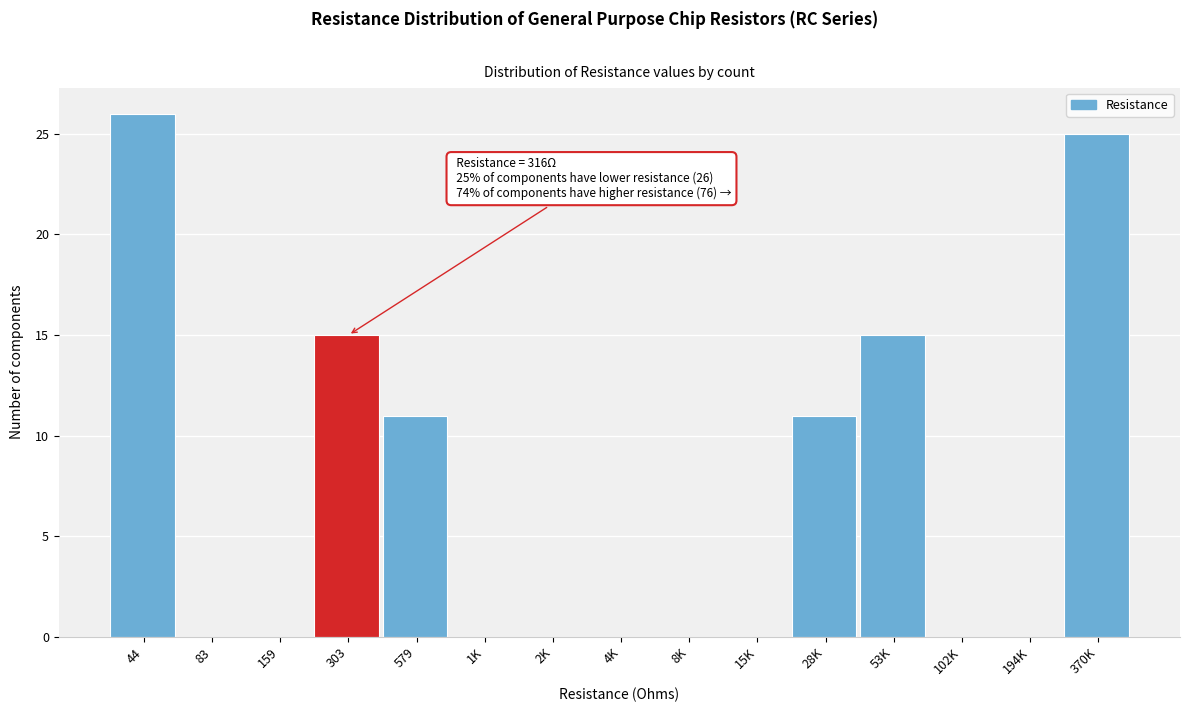

Reading left to right, transcribe all the data shown in this chart.

44=26	83=0	159=0	303=15	579=11	1K=0	2K=0	4K=0	8K=0	15K=0	28K=11	53K=15	102K=0	194K=0	370K=25